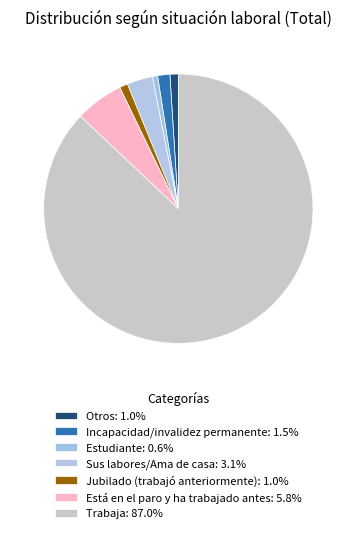

Is there any slice that represents more than half of the pie?

Yes